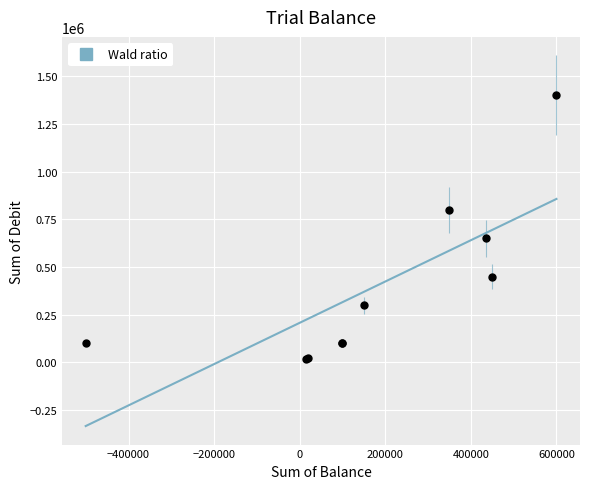

What Y value in the scatter plot is closest to 707500?

650000